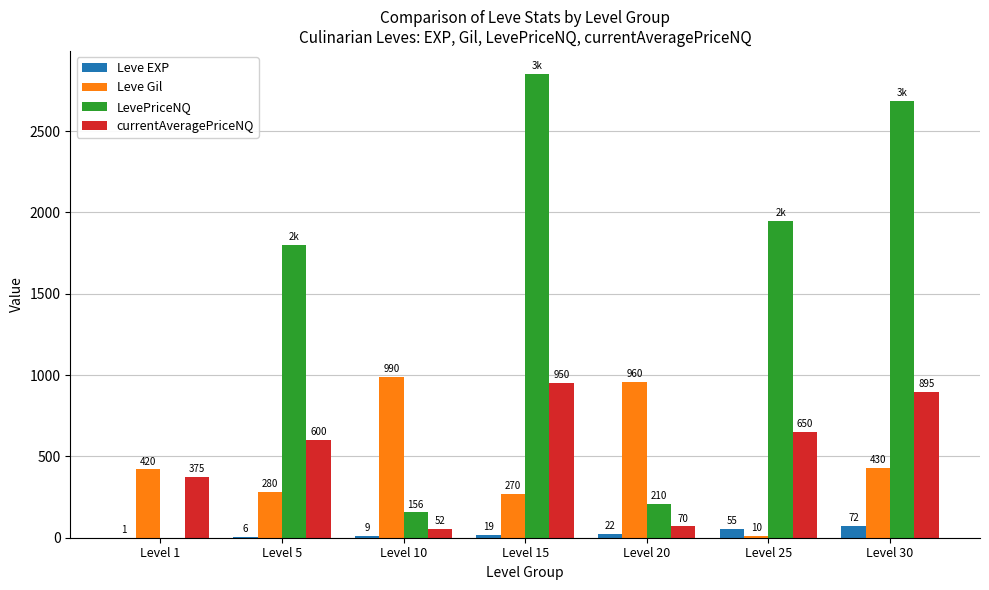

What is the total value across all series at Level 20?

1262